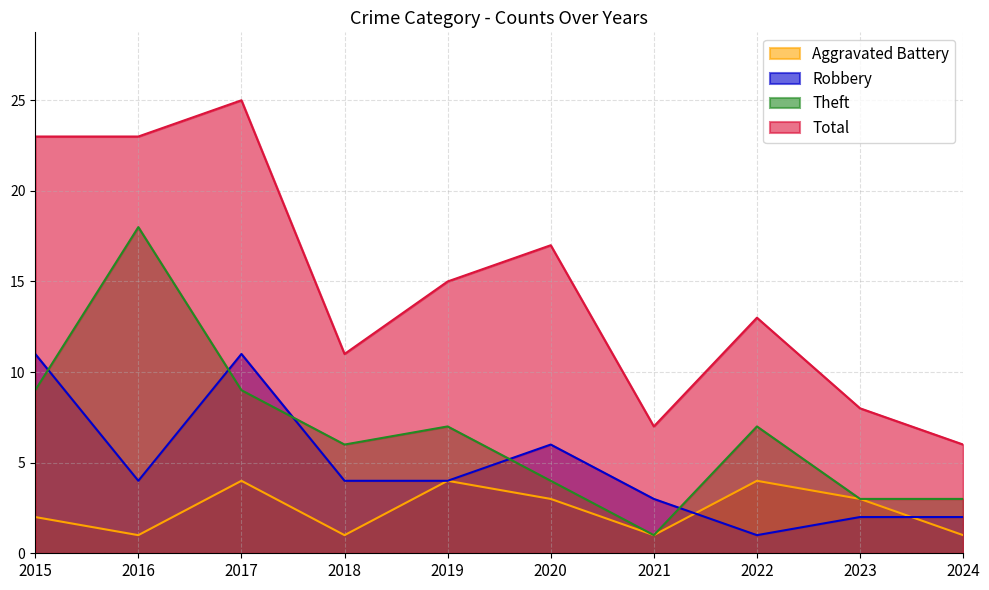

Reading left to right, extract all data points from this chart.

Aggravated Battery: 2	1	4	1	4	3	1	4	3	1
Robbery: 11	4	11	4	4	6	3	1	2	2
Theft: 9	18	9	6	7	4	1	7	3	3
Total: 23	23	25	11	15	17	7	13	8	6